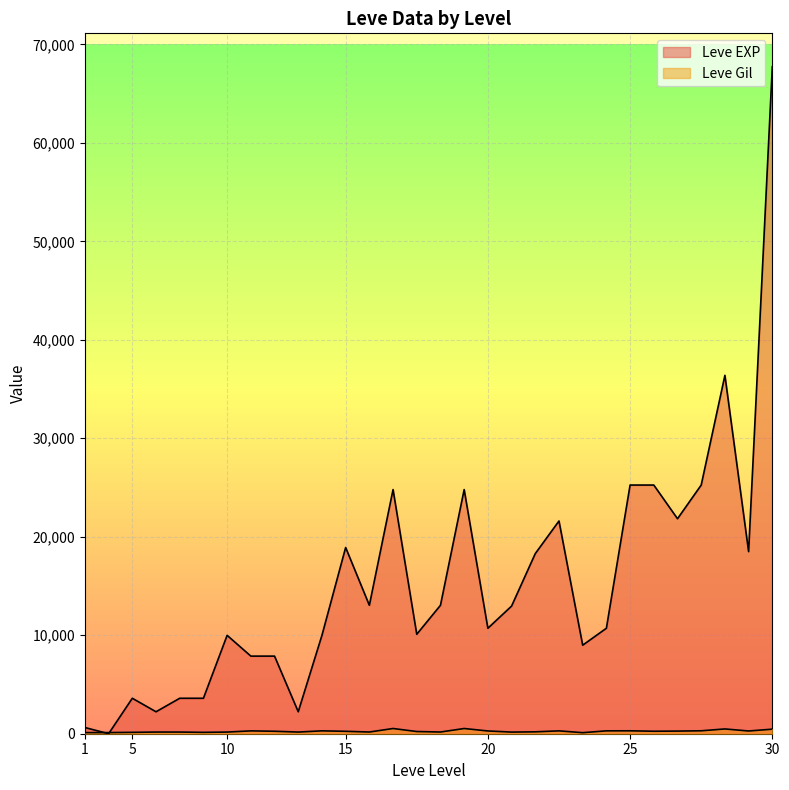

What is the value of the Leve Gil point at the 25th from the left?

296